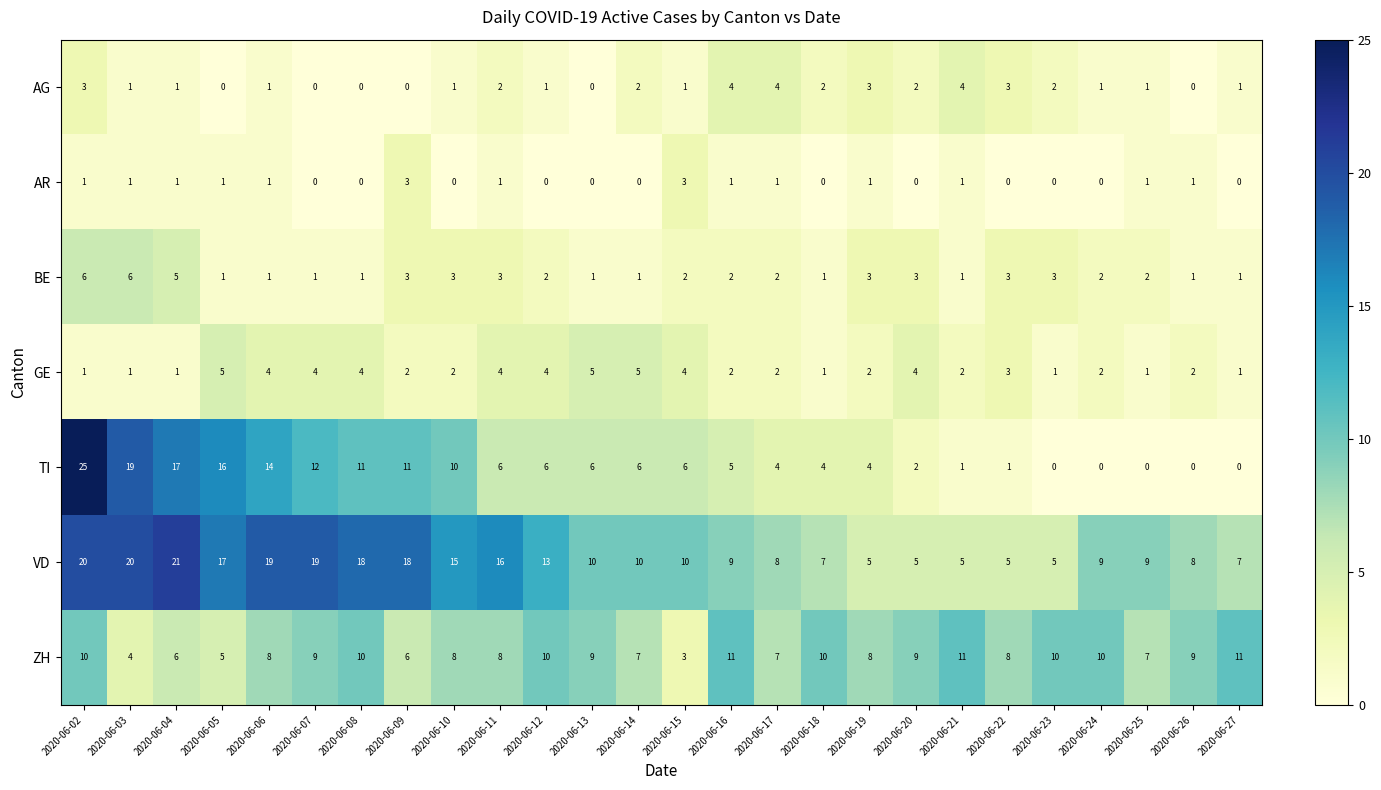

What is the maximum value for AG?

4